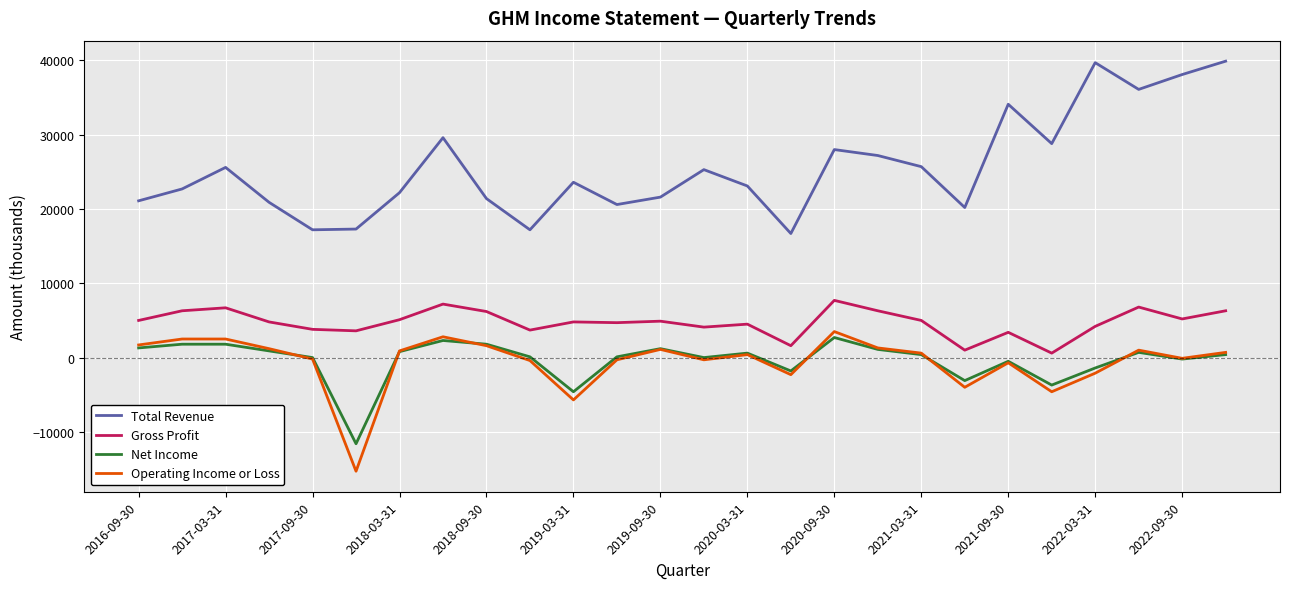

How many values in the Net Income series are below 400?

12